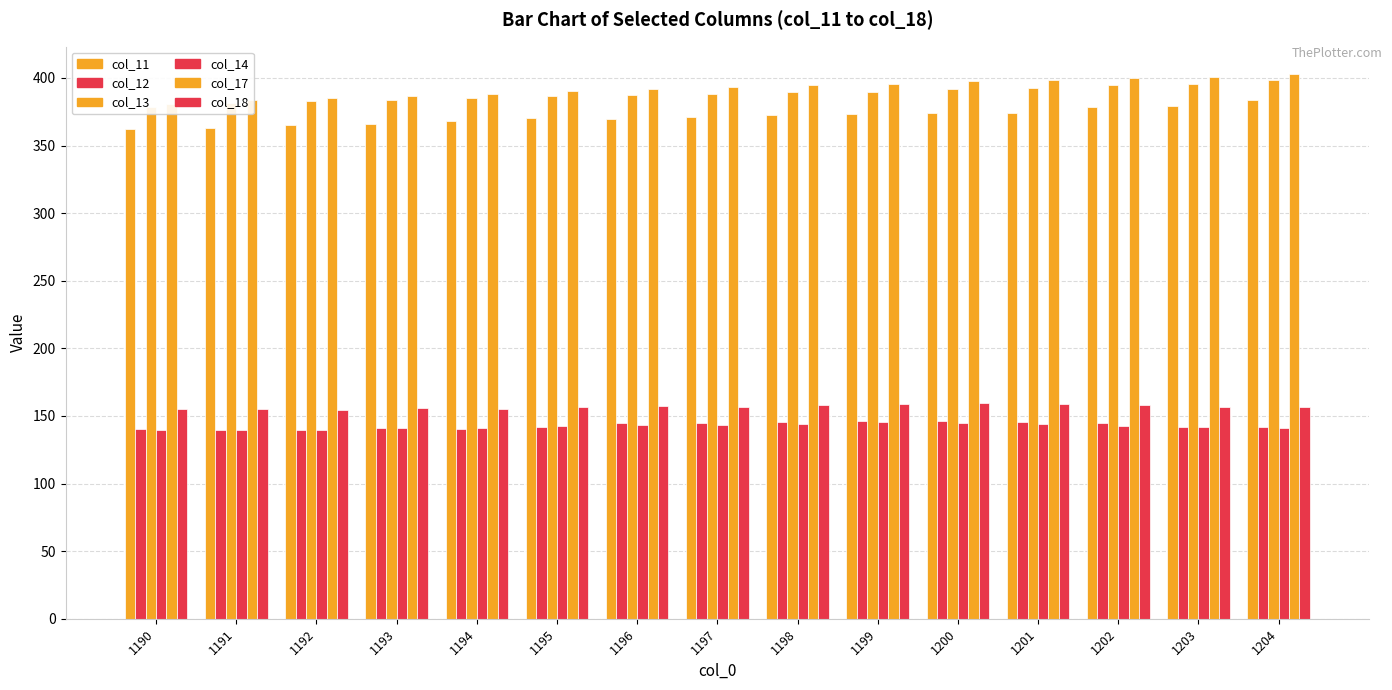

Reading right to left, transcribe all the data shown in this chart.

col_11: 383.5	379.2	378.5	373.8	374.3	373.4	372.6	371.1	369.8	370.2	368.4	366.2	364.9	362.9	362.2
col_12: 141.5	142.1	144.5	145.3	145.9	146.2	145.6	145.0	144.6	141.7	140.2	141.1	139.9	139.9	140.1
col_13: 398.5	395.6	394.7	392.2	392.0	389.9	389.3	388.4	387.3	386.4	384.8	383.9	382.8	381.1	378.7
col_14: 140.8	142.1	142.9	144.3	144.6	145.2	144.4	143.7	143.4	142.4	141.4	141.1	139.3	139.6	139.7
col_17: 403.0	400.6	399.8	398.2	398.0	395.2	394.7	393.0	391.7	390.2	388.3	386.8	384.9	383.9	380.8
col_18: 156.5	156.8	158.1	158.7	159.5	158.5	157.9	156.5	157.2	156.8	155.3	155.5	154.4	155.2	155.0